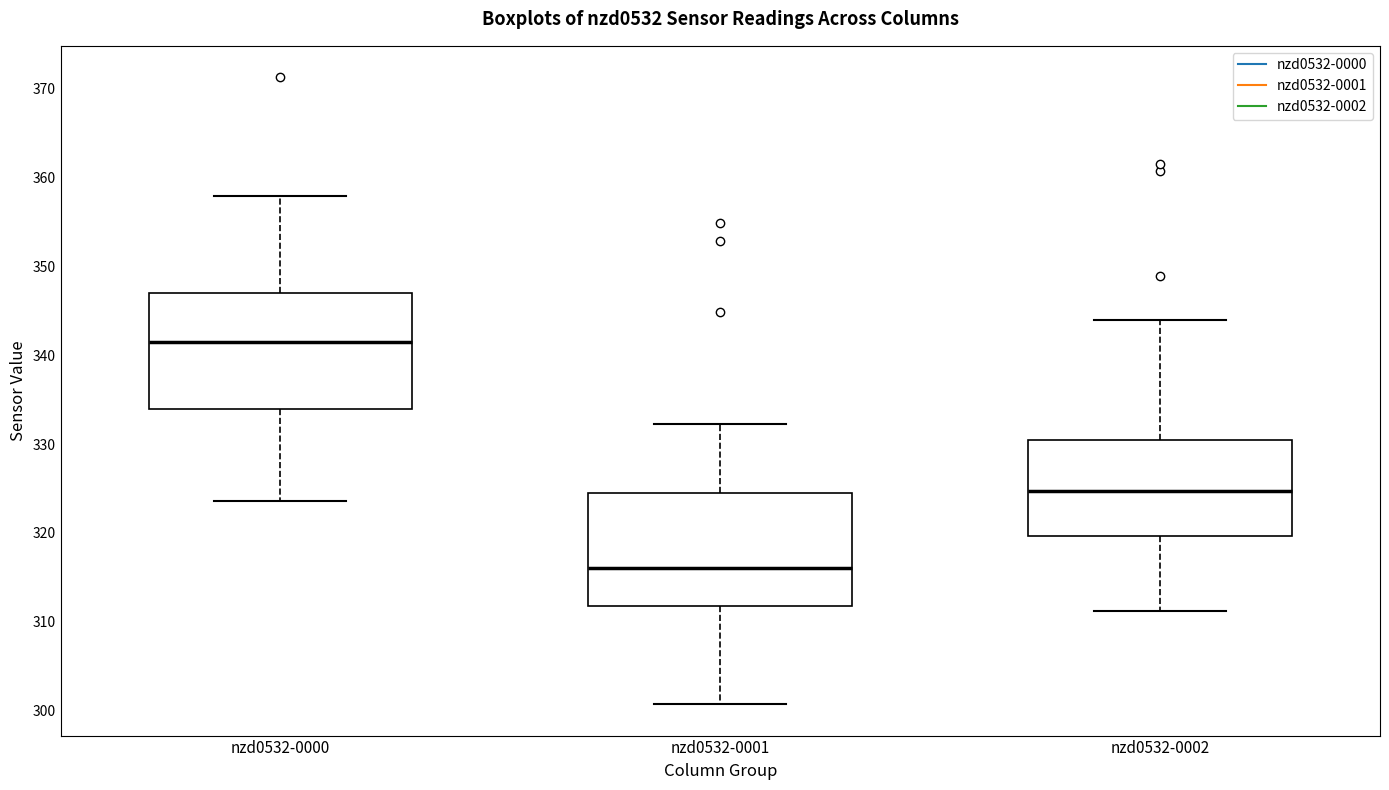

Where does the lower whisker of the box for nzd0532-0000 end on the y-axis? The values are not printed on the chart, so give them approximately, as read against the axis.

324